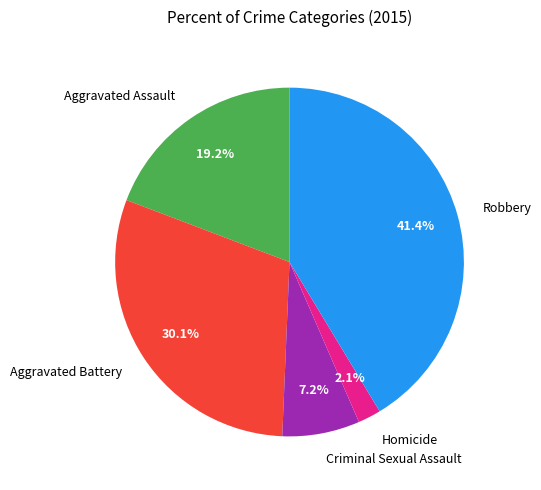

How many segments does this pie chart have?

5